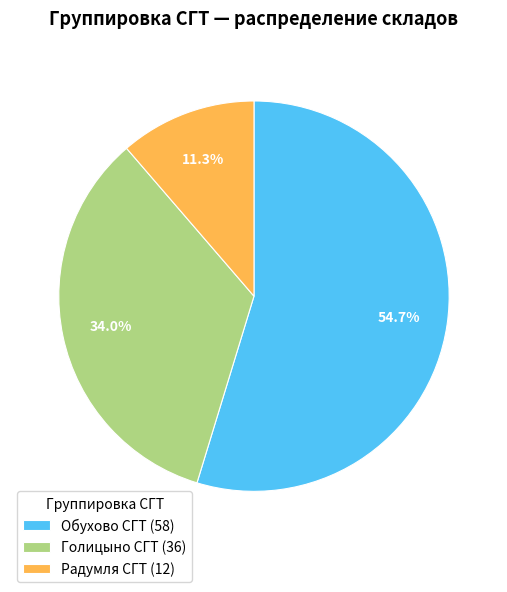

Count the number of slices in the pie.

3